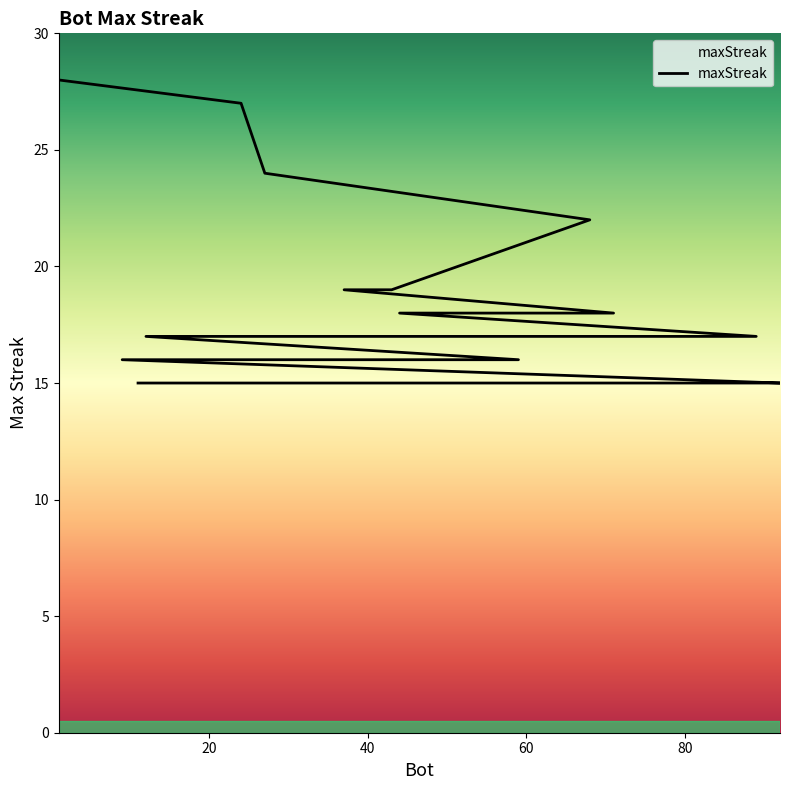

Is this an area chart (filled region under the line)?

No